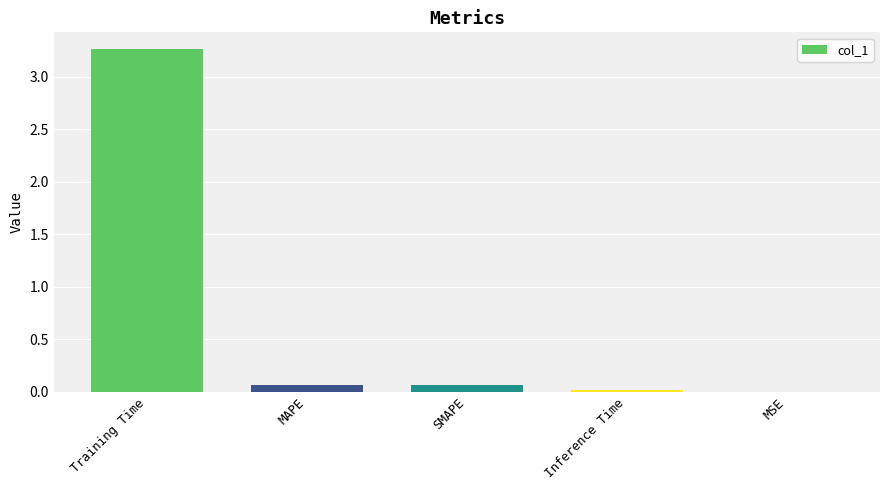

What is the sum of all values?

3.4